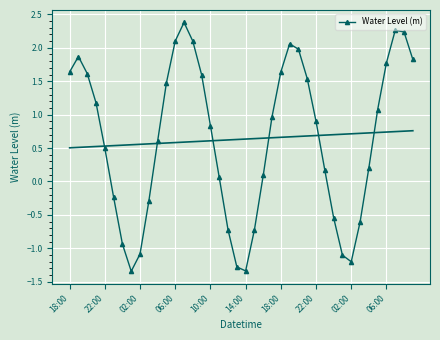

How many values in the Water Level (m) series are below 0?

13